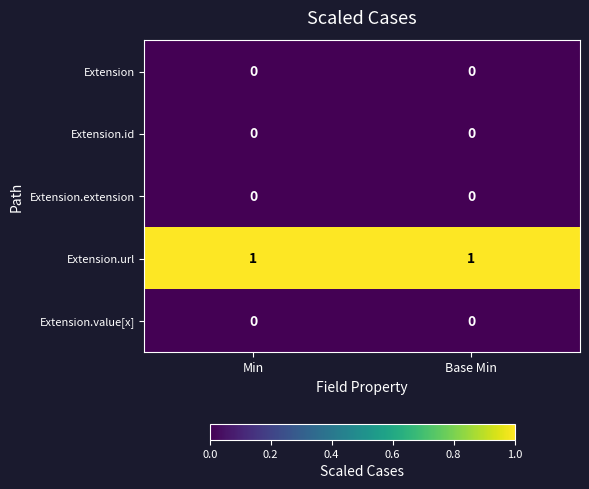

True or false: Extension.url has a value of 0 at Min.

False